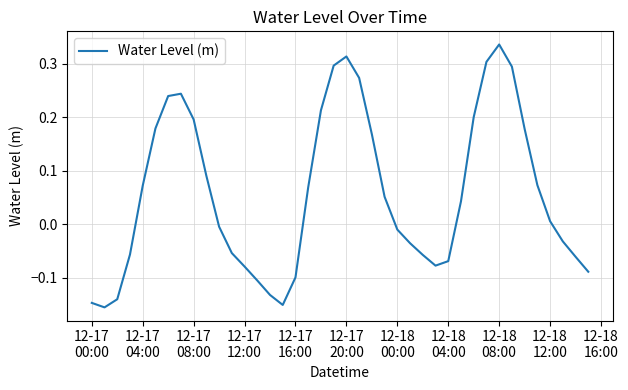

True or false: there are more than 1 points higher than both neighbors.

True